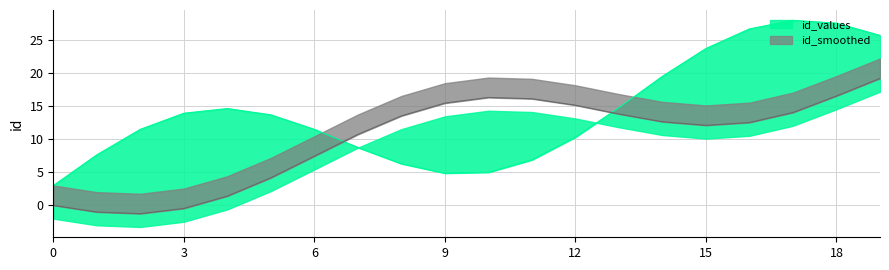

What are all the series names shown in the legend?

id_values, id_smoothed